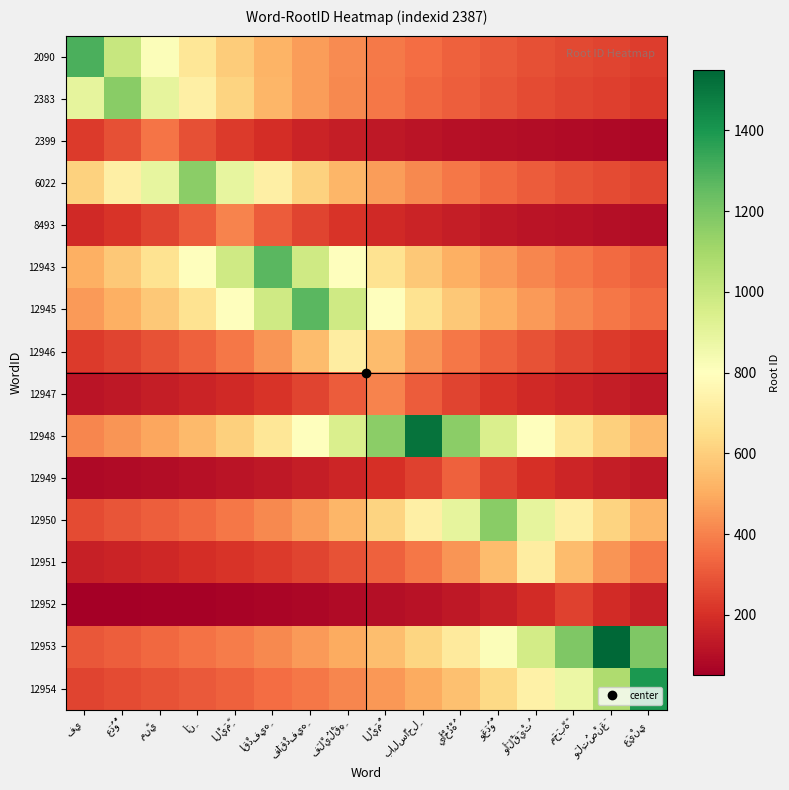

Which has a higher value, عَيْنِي or وَأَلْقَيْتُ?

وَأَلْقَيْتُ